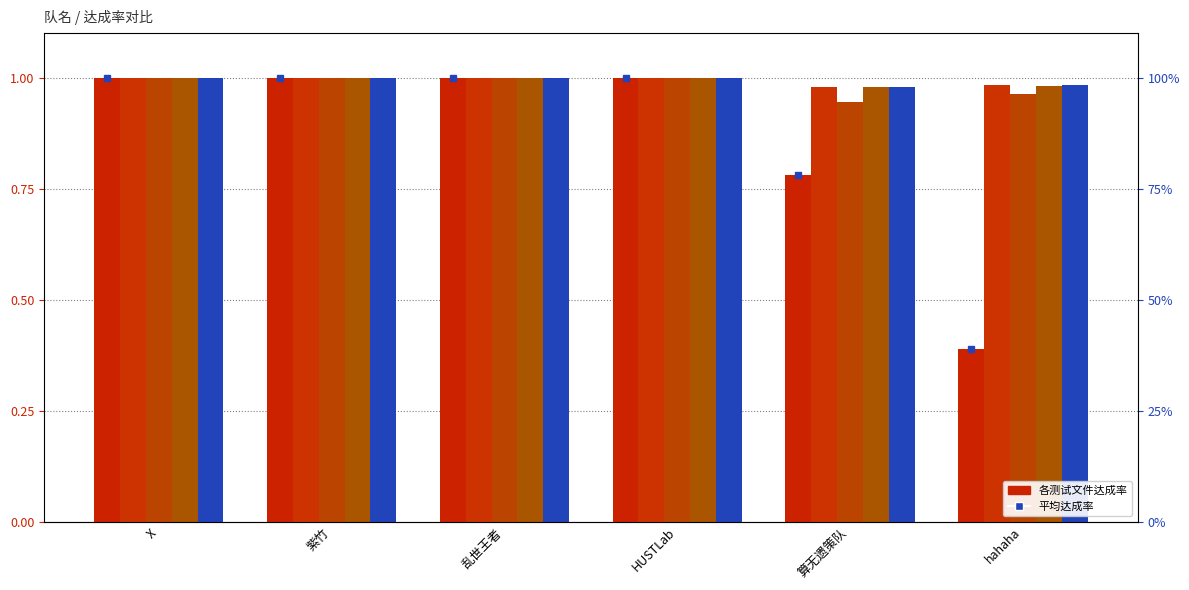

Rank the series at X from highest to lowest value.

平均达成率, num1000_lam0.03_change0__1.txt, num1000_lam0.03_change0__2.txt, num1000_lam0.03_change0__3.txt, num1000_lam0.03_change0__4.txt